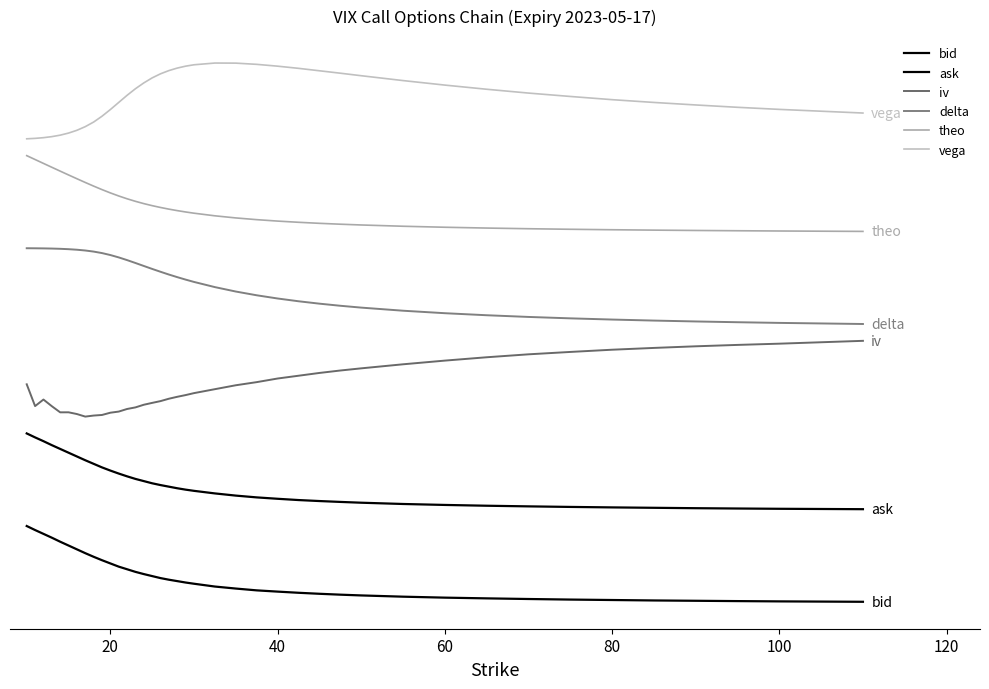

Does the chart have visible grid lines?

No